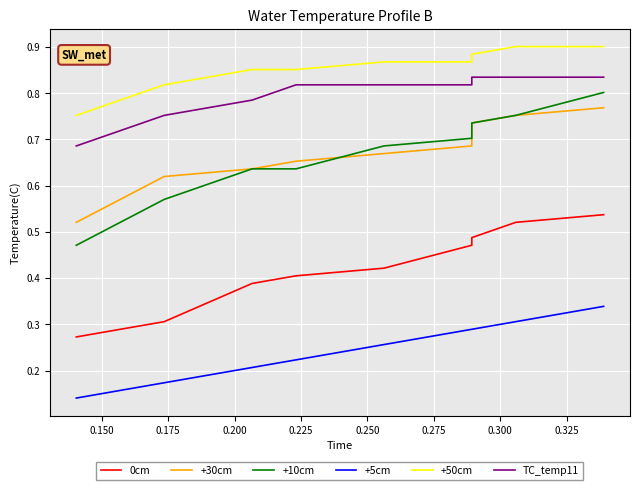

True or false: TC_temp11 and +10cm intersect in this chart.

False